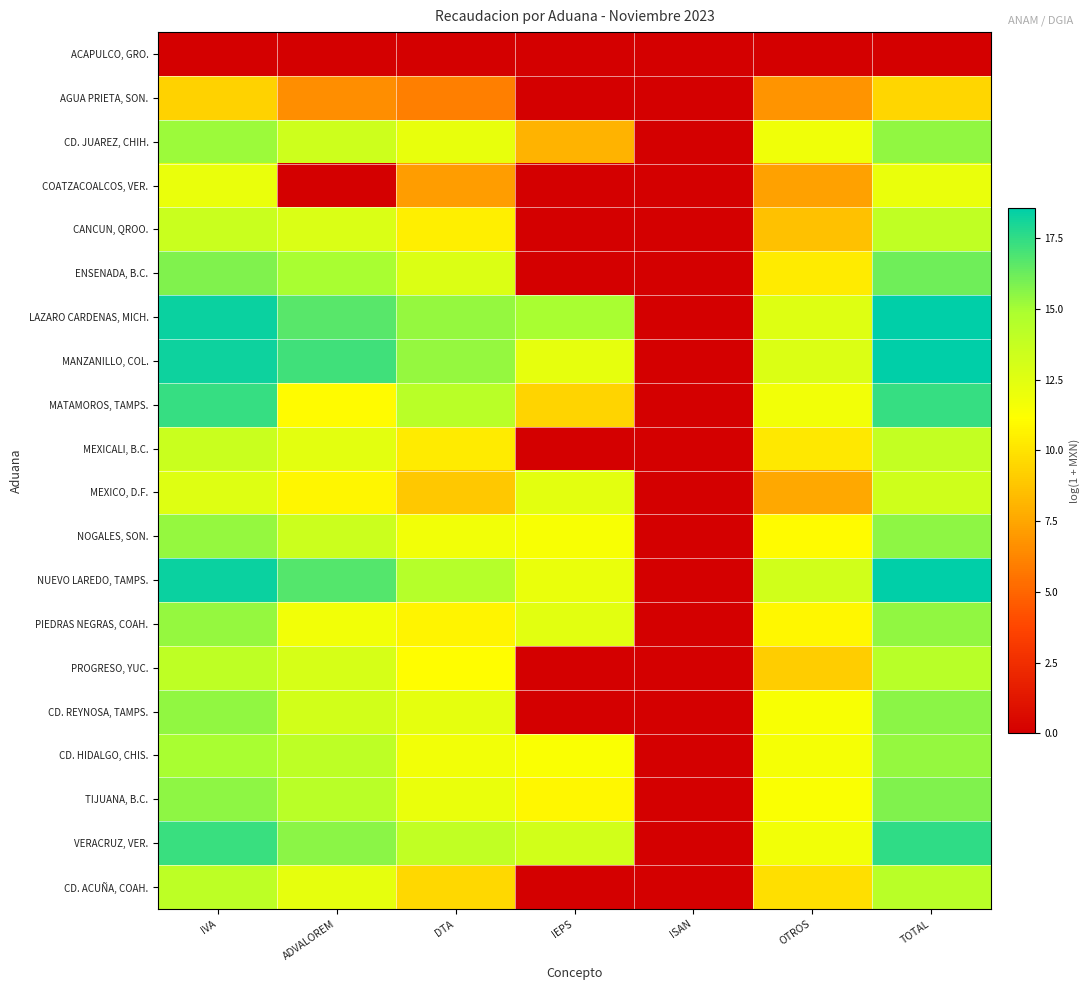

Reading left to right, what are all the values shown in this chart?

ACAPULCO, GRO.: IVA=0.0	ADVALOREM=0.0	DTA=0.0	IEPS=0.0	ISAN=0.0	OTROS=0.0	TOTAL=0.0
AGUA PRIETA, SON.: IVA=9.3	ADVALOREM=6.6	DTA=6.0	IEPS=0.0	ISAN=0.0	OTROS=6.8	TOTAL=9.5
CD. JUAREZ, CHIH.: IVA=15.2	ADVALOREM=13.4	DTA=12.1	IEPS=8.0	ISAN=0.0	OTROS=11.8	TOTAL=15.4
COATZACOALCOS, VER.: IVA=12.1	ADVALOREM=0.0	DTA=7.1	IEPS=0.0	ISAN=0.0	OTROS=7.3	TOTAL=12.1
CANCUN, QROO.: IVA=13.5	ADVALOREM=12.8	DTA=10.5	IEPS=0.0	ISAN=0.0	OTROS=8.6	TOTAL=14.0
ENSENADA, B.C.: IVA=15.8	ADVALOREM=14.9	DTA=12.7	IEPS=0.0	ISAN=0.0	OTROS=10.3	TOTAL=16.2
LAZARO CARDENAS, MICH.: IVA=18.3	ADVALOREM=16.6	DTA=15.4	IEPS=14.9	ISAN=0.0	OTROS=12.6	TOTAL=18.6
MANZANILLO, COL.: IVA=18.2	ADVALOREM=17.1	DTA=15.3	IEPS=12.2	ISAN=0.0	OTROS=12.7	TOTAL=18.6
MATAMOROS, TAMPS.: IVA=17.3	ADVALOREM=11.0	DTA=14.3	IEPS=9.4	ISAN=0.0	OTROS=11.7	TOTAL=17.4
MEXICALI, B.C.: IVA=13.5	ADVALOREM=12.3	DTA=10.4	IEPS=0.0	ISAN=0.0	OTROS=10.2	TOTAL=13.8
MEXICO, D.F.: IVA=12.6	ADVALOREM=10.8	DTA=8.9	IEPS=12.4	ISAN=0.0	OTROS=7.6	TOTAL=13.3
NOGALES, SON.: IVA=15.3	ADVALOREM=13.5	DTA=11.7	IEPS=11.5	ISAN=0.0	OTROS=11.0	TOTAL=15.5
NUEVO LAREDO, TAMPS.: IVA=18.3	ADVALOREM=16.7	DTA=14.5	IEPS=12.1	ISAN=0.0	OTROS=13.3	TOTAL=18.5
PIEDRAS NEGRAS, COAH.: IVA=15.3	ADVALOREM=11.7	DTA=10.7	IEPS=12.4	ISAN=0.0	OTROS=10.9	TOTAL=15.4
PROGRESO, YUC.: IVA=14.0	ADVALOREM=12.9	DTA=11.1	IEPS=0.0	ISAN=0.0	OTROS=9.1	TOTAL=14.4
CD. REYNOSA, TAMPS.: IVA=15.4	ADVALOREM=13.2	DTA=12.3	IEPS=0.0	ISAN=0.0	OTROS=11.4	TOTAL=15.6
CD. HIDALGO, CHIS.: IVA=14.9	ADVALOREM=14.1	DTA=11.7	IEPS=11.4	ISAN=0.0	OTROS=11.6	TOTAL=15.4
TIJUANA, B.C.: IVA=15.5	ADVALOREM=14.2	DTA=12.1	IEPS=10.8	ISAN=0.0	OTROS=11.3	TOTAL=15.8
VERACRUZ, VER.: IVA=17.3	ADVALOREM=15.6	DTA=13.9	IEPS=13.2	ISAN=0.0	OTROS=11.7	TOTAL=17.5
CD. ACUÑA, COAH.: IVA=14.1	ADVALOREM=12.2	DTA=9.6	IEPS=0.0	ISAN=0.0	OTROS=9.9	TOTAL=14.3